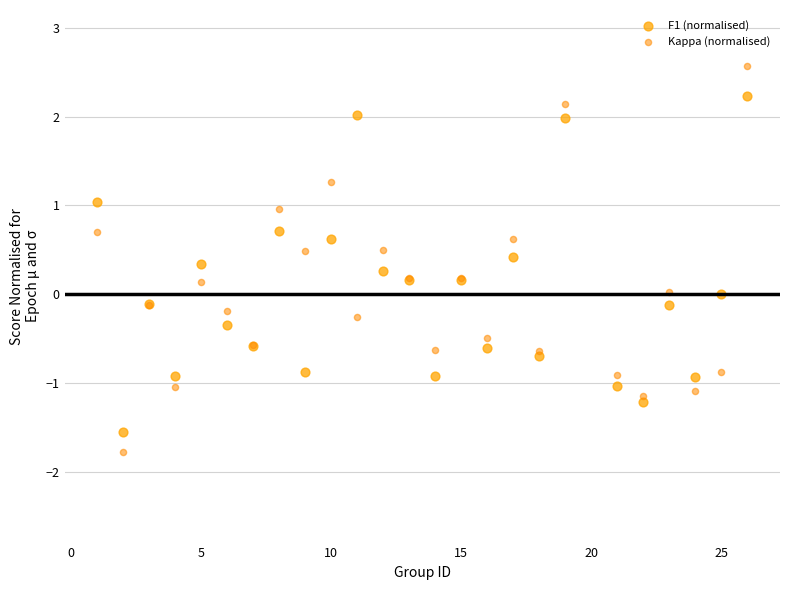

Which series contains the lowest Y value?

Kappa (normalised)